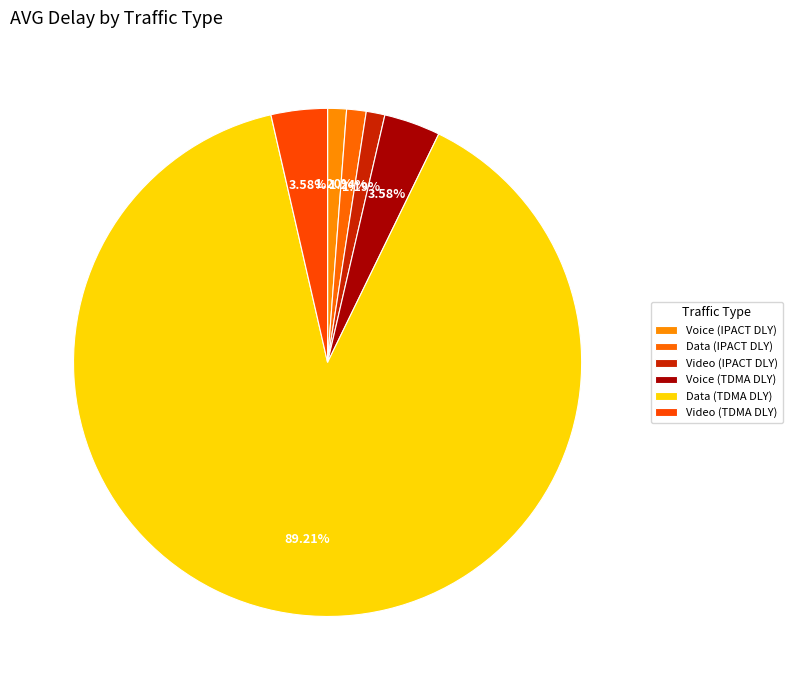

How many segments does this pie chart have?

6